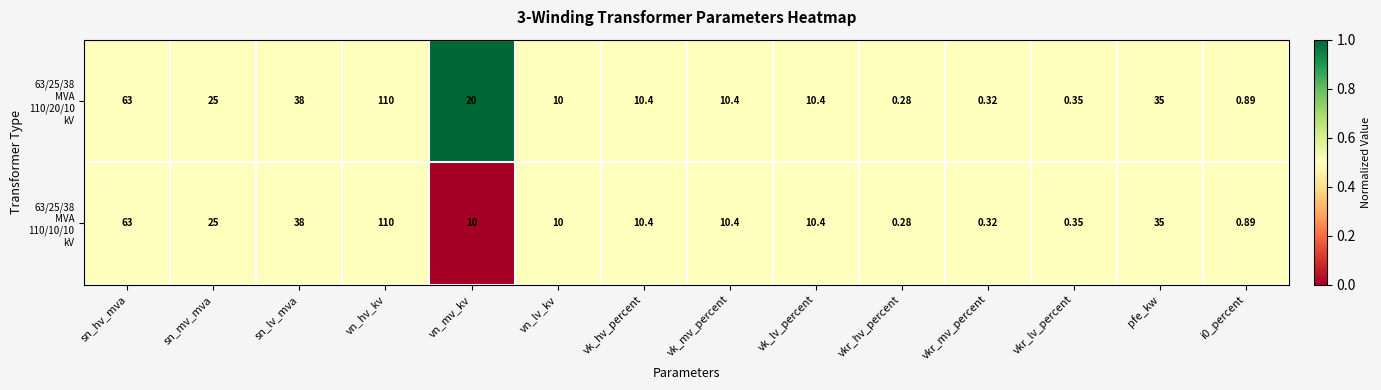

Which label corresponds to the largest value in the chart?

vn_hv_kv